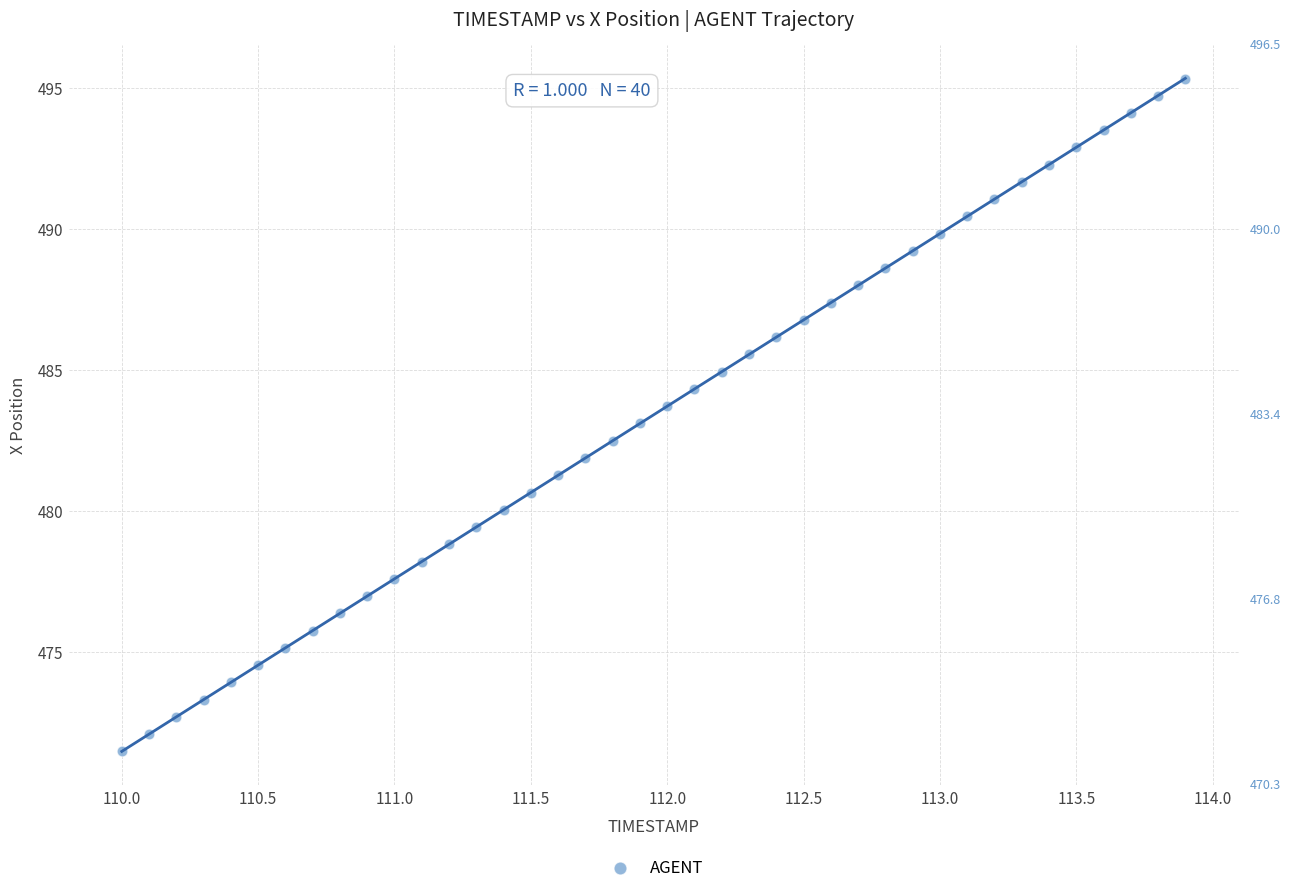

What is the range of Y values (max minus min)?

23.8